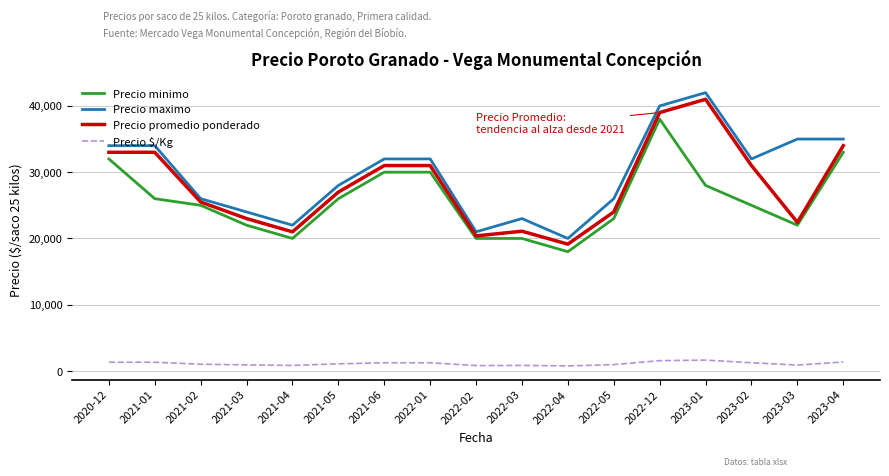

At which category does the chart reach its peak across all series?

2023-01